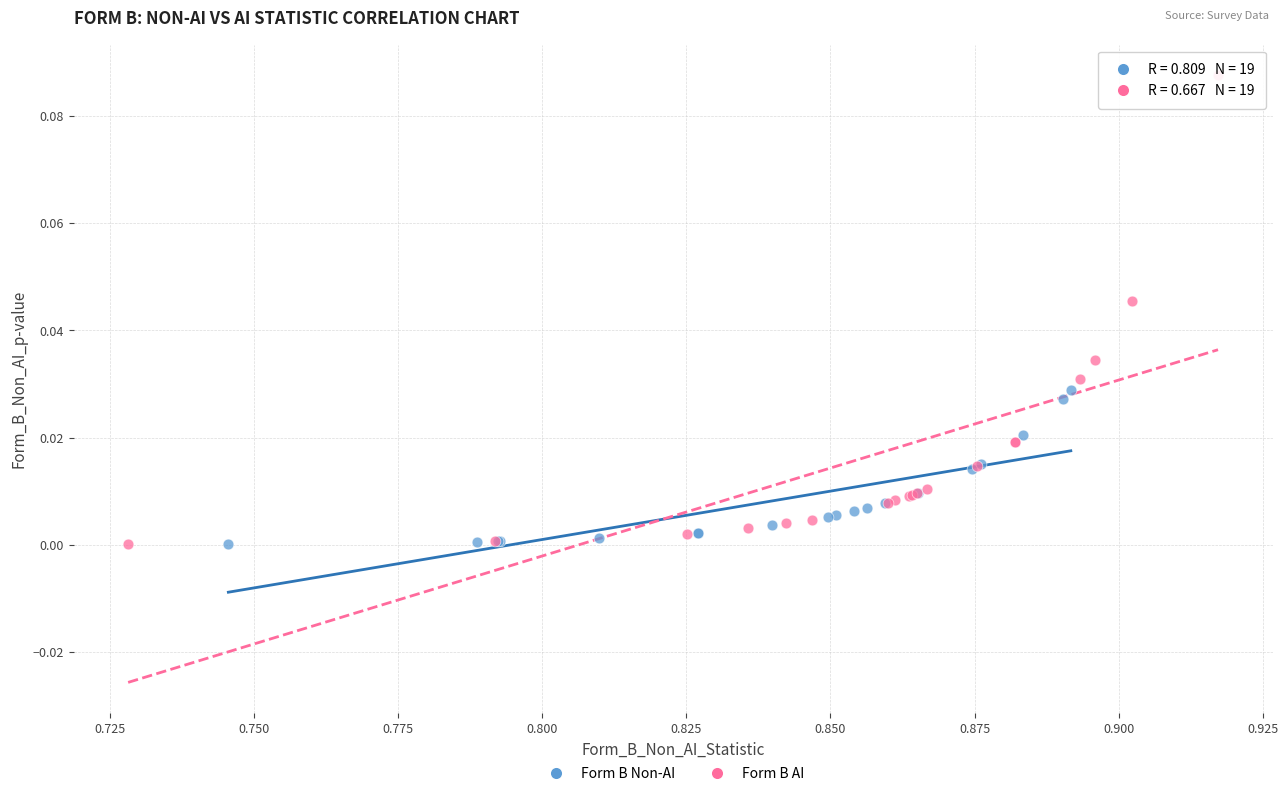

What are all the series names shown in the legend?

Form B Non-AI, Form B AI